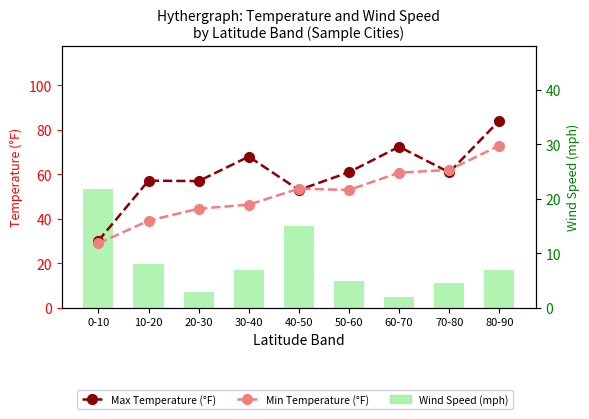

Rank the categories by Wind Speed (mph) value from highest to lowest.

0-10, 40-50, 10-20, 30-40, 80-90, 50-60, 70-80, 20-30, 60-70